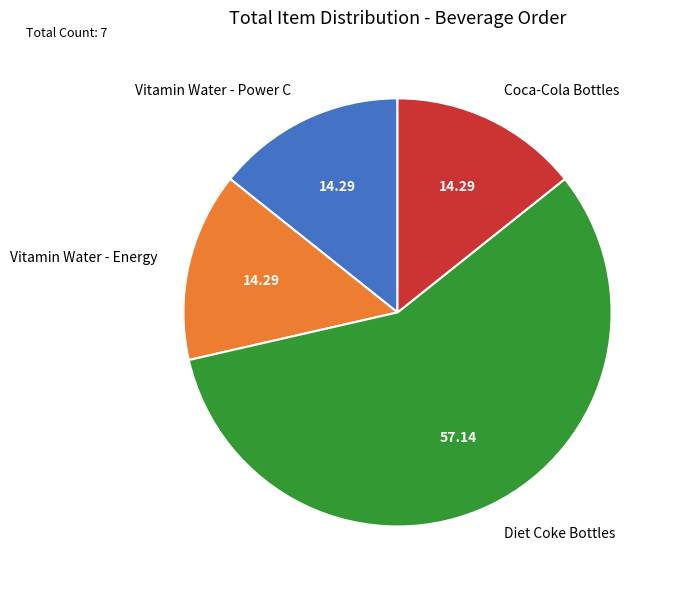

Does any single category account for the majority?

Yes